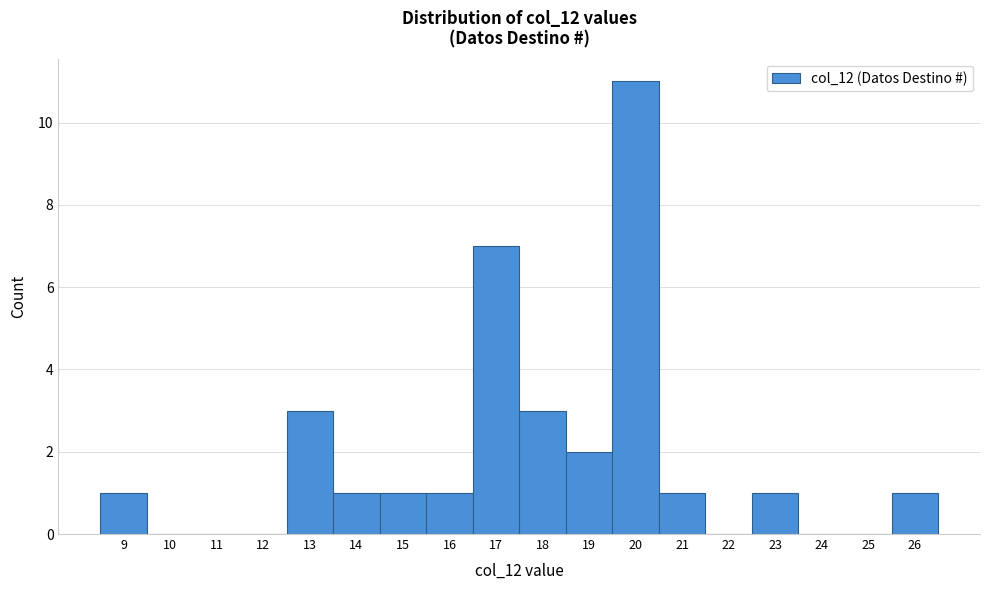

Reading left to right, transcribe this chart: for each bar, give the range it covers on the x-axis and its height. The values are not printed on the chart, so give them approximately, as read against the axis.

8.5 to 9.5: 1
9.5 to 10.5: 0
10.5 to 11.5: 0
11.5 to 12.5: 0
12.5 to 13.5: 3
13.5 to 14.5: 1
14.5 to 15.5: 1
15.5 to 16.5: 1
16.5 to 17.5: 7
17.5 to 18.5: 3
18.5 to 19.5: 2
19.5 to 20.5: 11
20.5 to 21.5: 1
21.5 to 22.5: 0
22.5 to 23.5: 1
23.5 to 24.5: 0
24.5 to 25.5: 0
25.5 to 26.5: 1